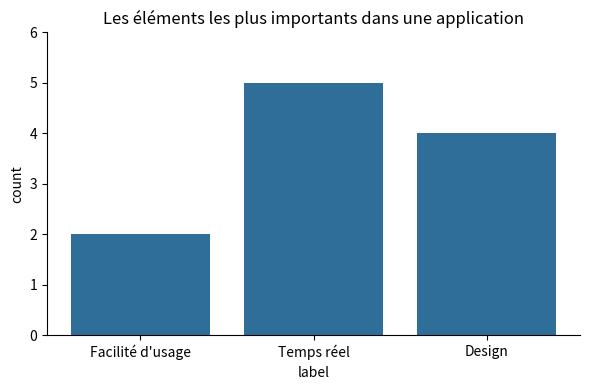

What is the value of the 1st bar from the left?

2